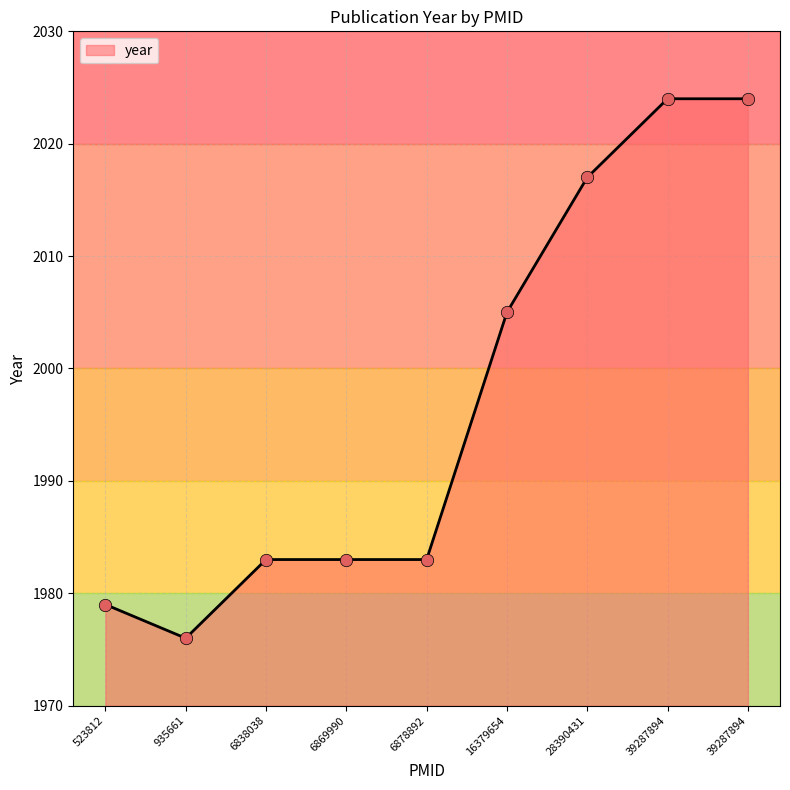

What is the change in value from 6878892 to 16379654?

+22